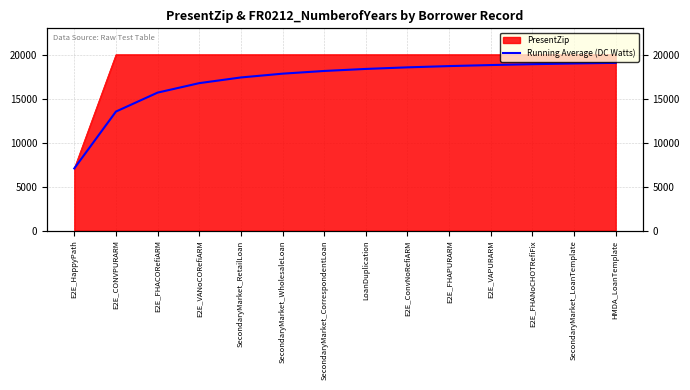

At which category does the chart reach its peak across all series?

HMDA_LoanTemplate